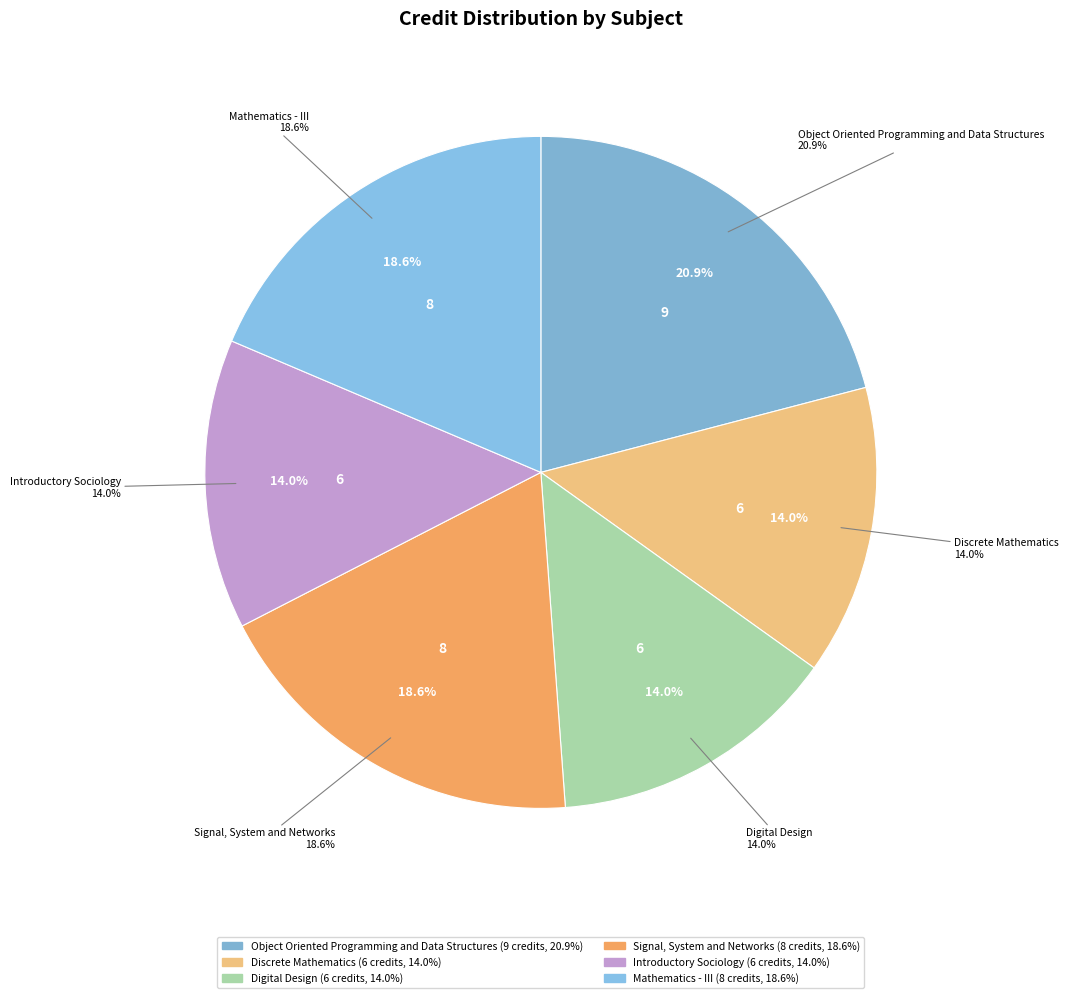

Rank the categories by value from lowest to highest.

Discrete Mathematics, Digital Design, Introductory Sociology, Signal, System and Networks, Mathematics - III, Object Oriented Programming and Data Structures